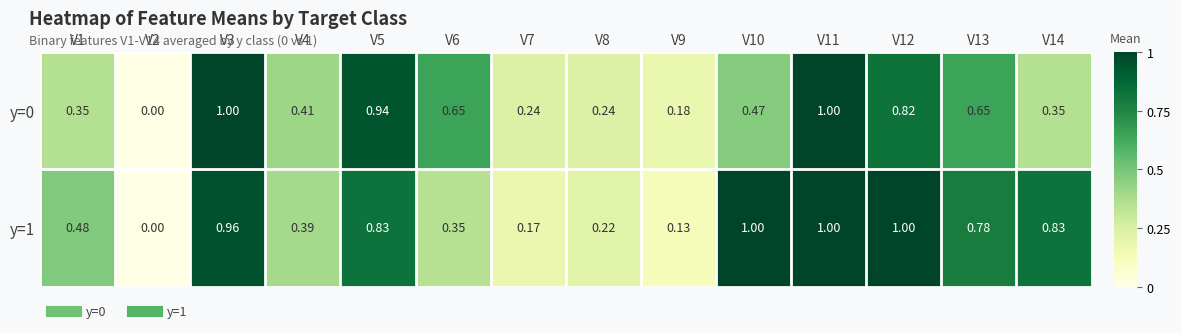

At which category is the sum across all series the highest?

V11